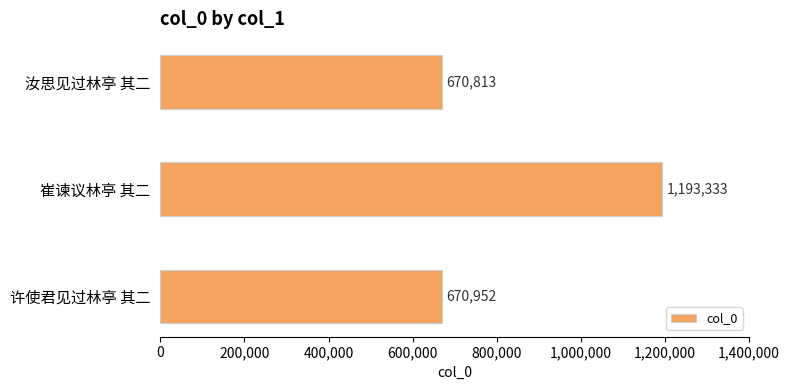

The chart shows a value of 488113 at 崔谏议林亭 其二. True or false?

False